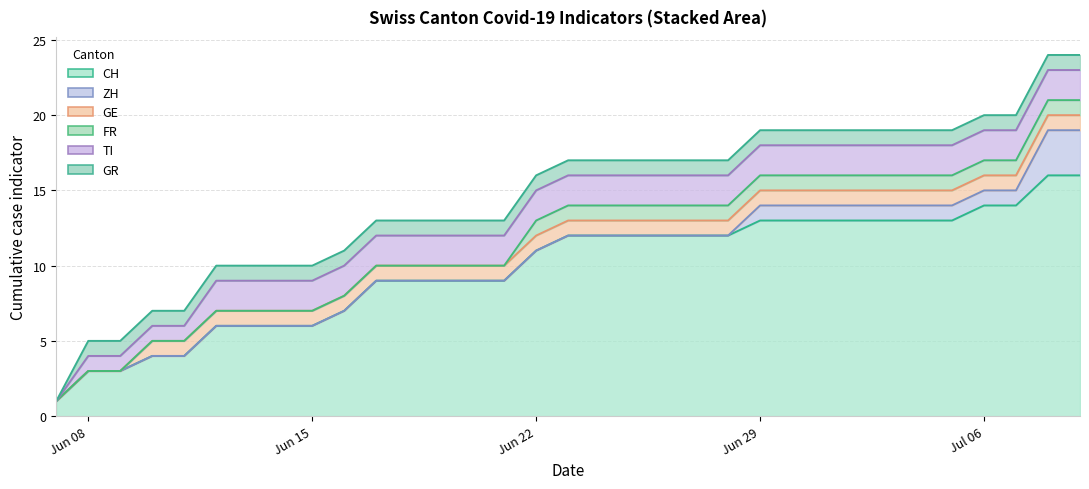

How many values in the ZH series exceed 0?

11